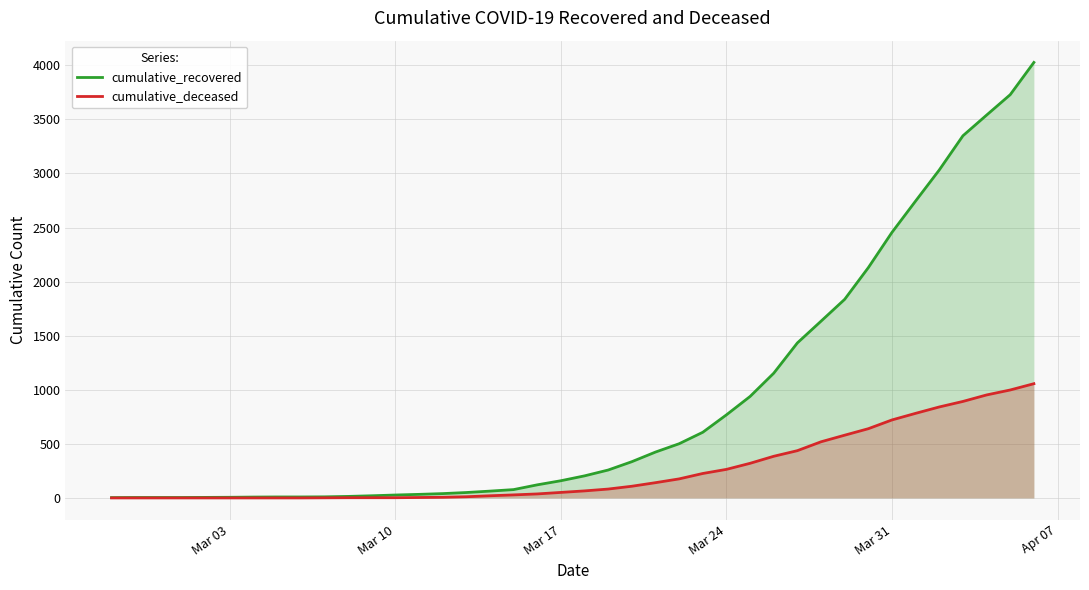

What are all the series names shown in the legend?

cumulative_recovered, cumulative_deceased